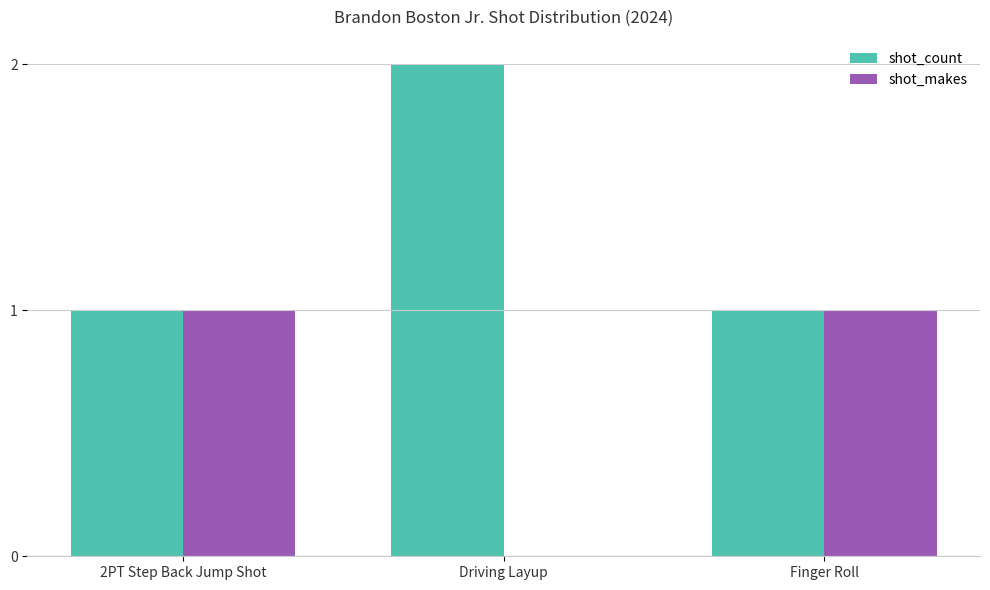

How many shot_makes values are between 0 and 1?

3